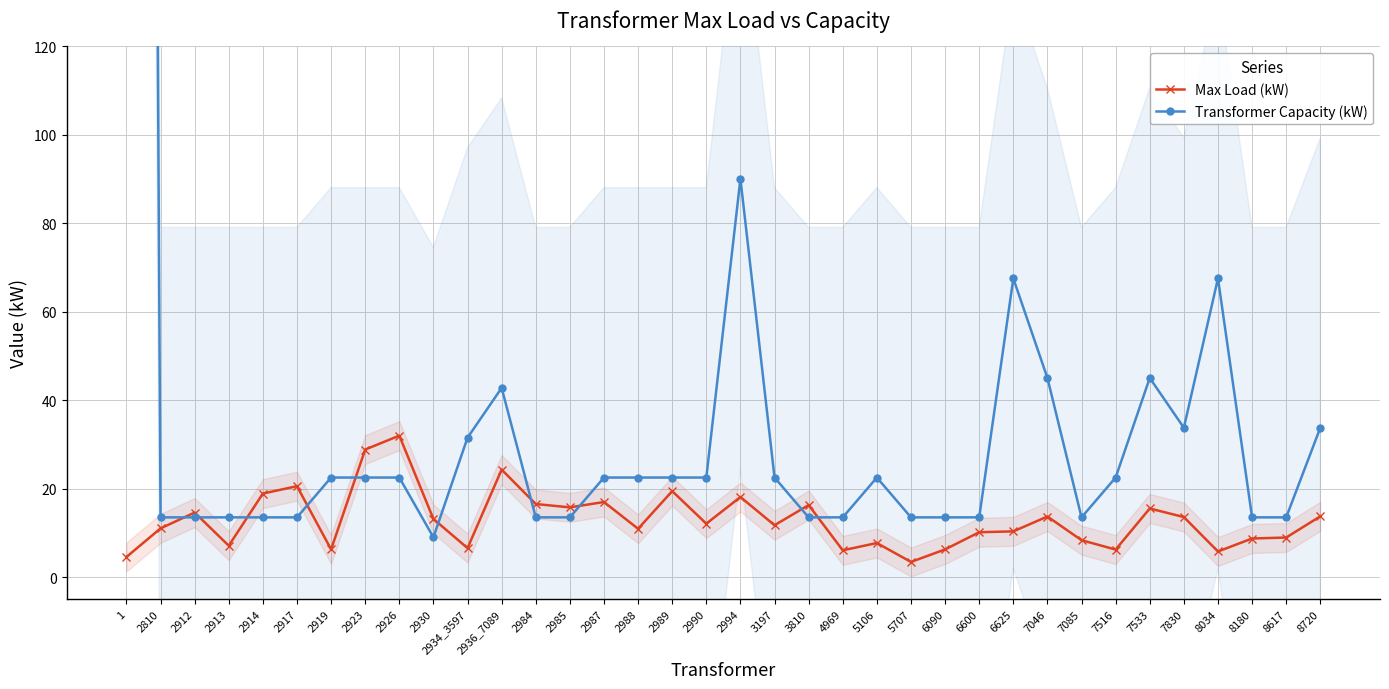

Reading left to right, what are all the values shown in this chart?

Max Load (kW): 4.5	11.0	14.6	7.1	18.9	20.5	6.3	28.8	32.0	13.1	6.6	24.3	16.5	15.8	17.0	10.9	19.4	12.1	18.1	11.7	16.3	6.1	7.7	3.4	6.3	10.1	10.3	13.7	8.3	6.2	15.5	13.6	5.8	8.7	8.9	13.7
Transformer Capacity (kW): 1350.0	13.5	13.5	13.5	13.5	13.5	22.5	22.5	22.5	9.0	31.5	42.8	13.5	13.5	22.5	22.5	22.5	22.5	90.0	22.5	13.5	13.5	22.5	13.5	13.5	13.5	67.5	45.0	13.5	22.5	45.0	33.8	67.5	13.5	13.5	33.8